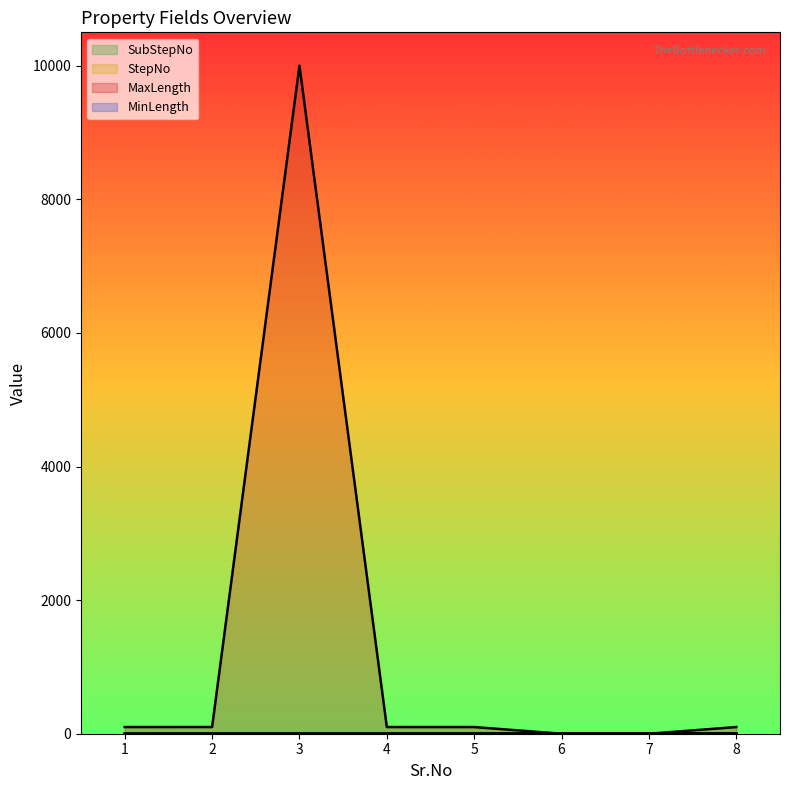

Which category has the lowest value across all series?

6